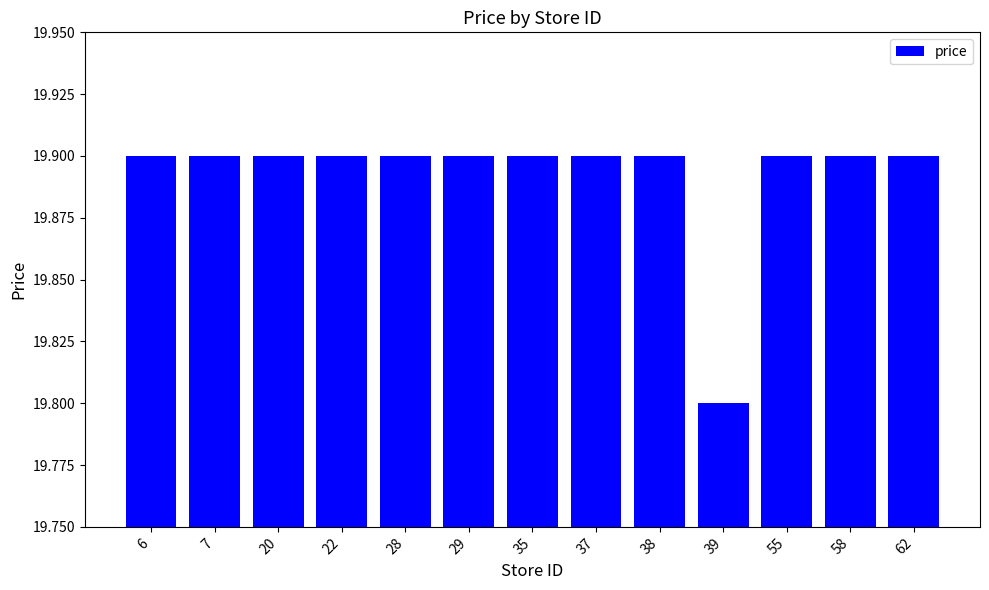

The chart shows a value of 19.9 at 28. True or false?

True